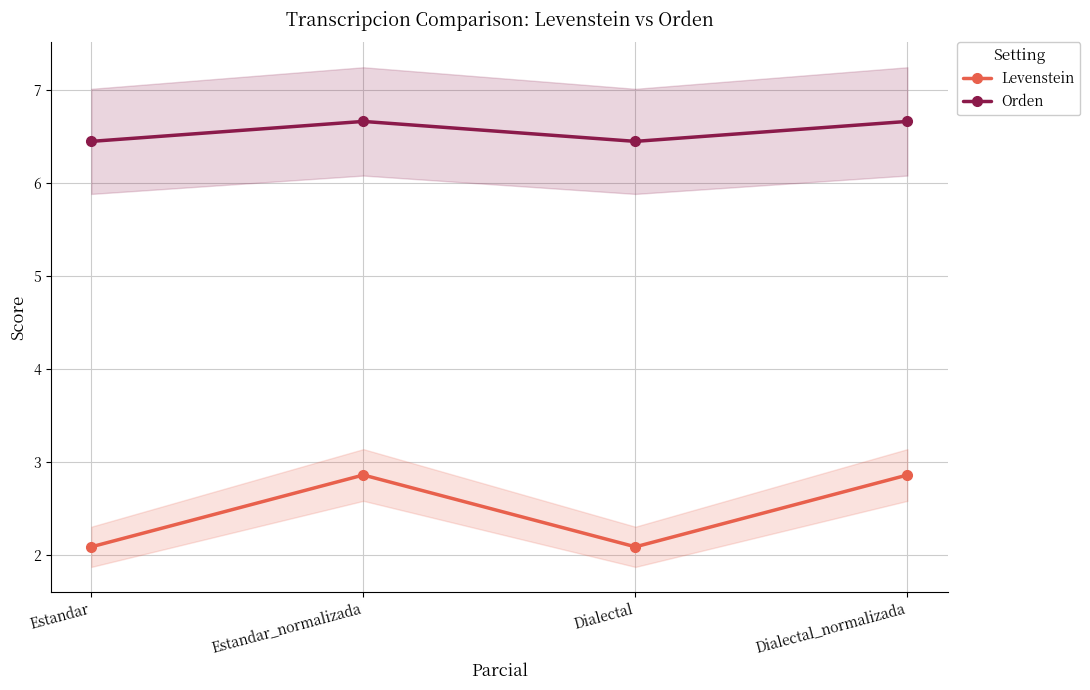

At which category does Orden reach its first local valley?

Dialectal